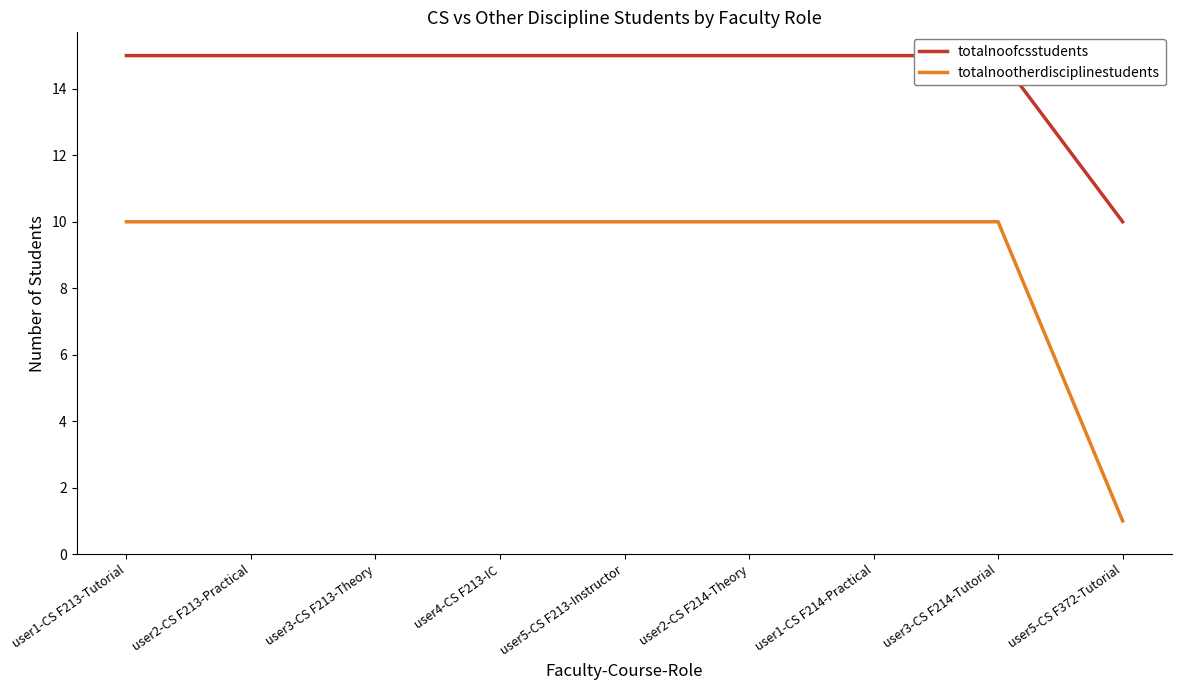

Which series has the largest total across all categories?

totalnoofcsstudents